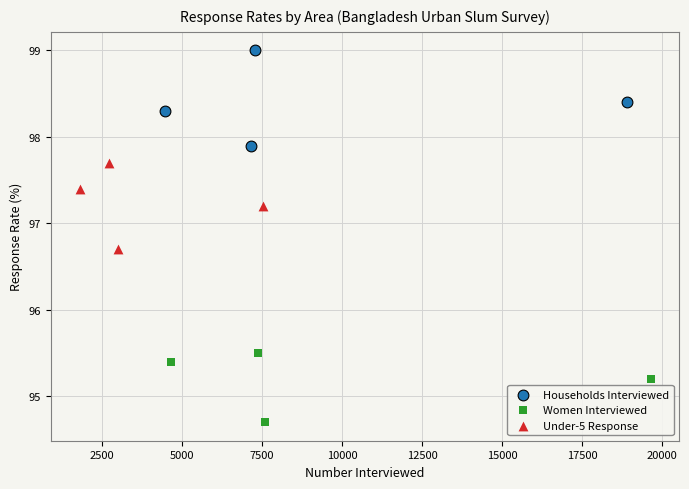

Which series reaches the maximum Y coordinate?

Households Interviewed